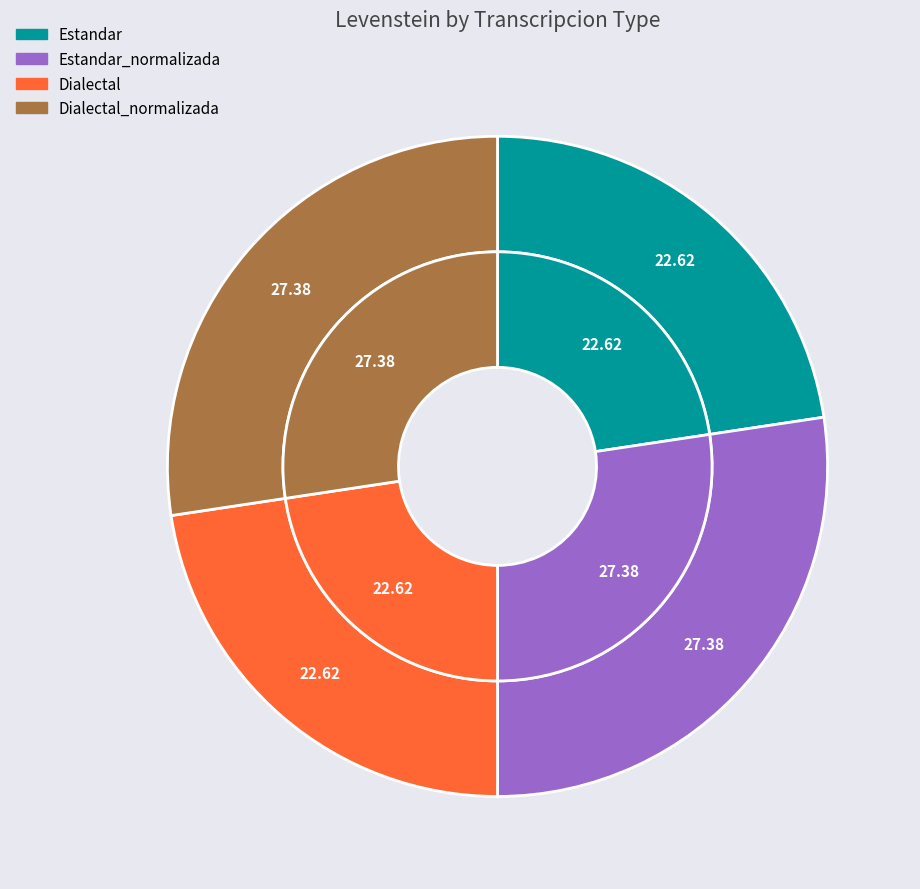

Does Estandar represent more than half of the total?

No